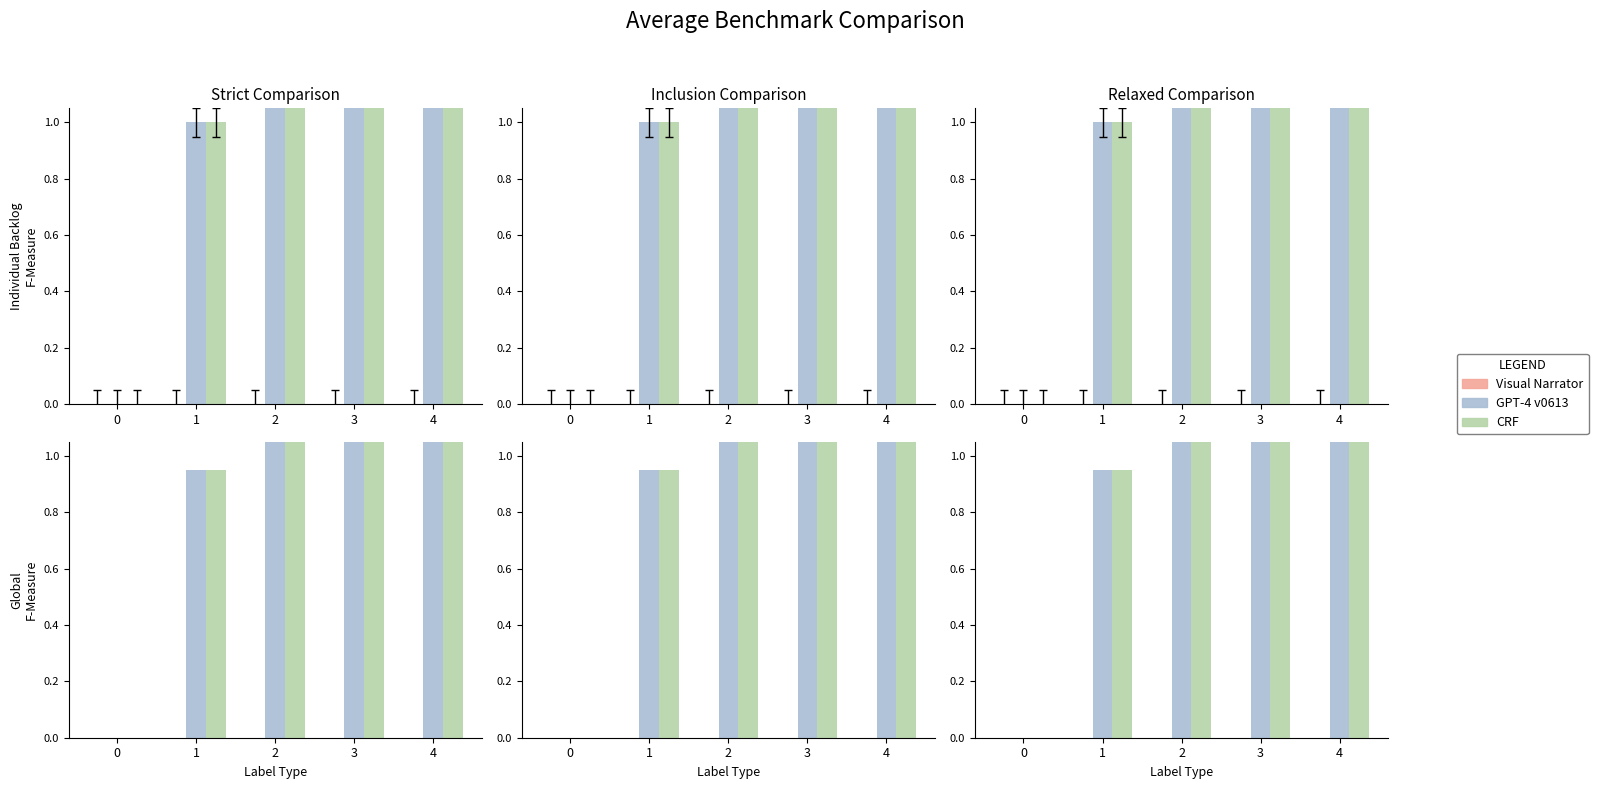

How many data points in CRF are less than 1?

2